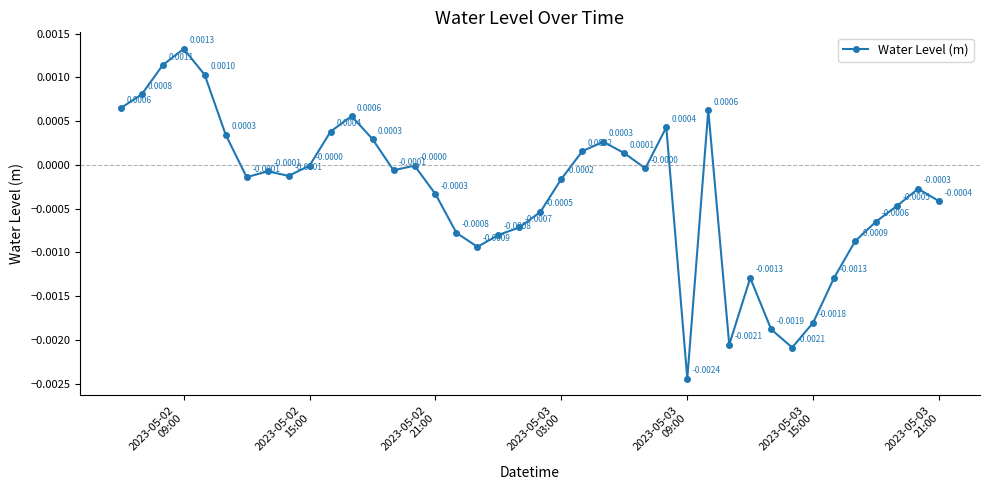

How many points are higher than both their immediate neighbors (excluding endpoints)?

9